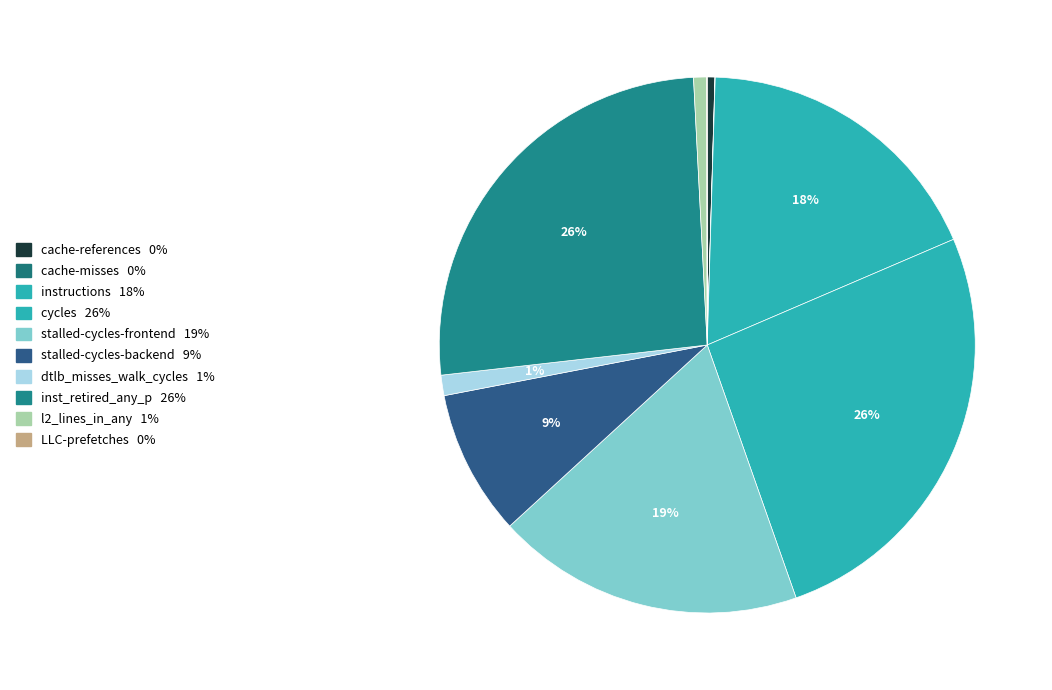

Is it true that LLC-prefetches is 6% of the pie?

False